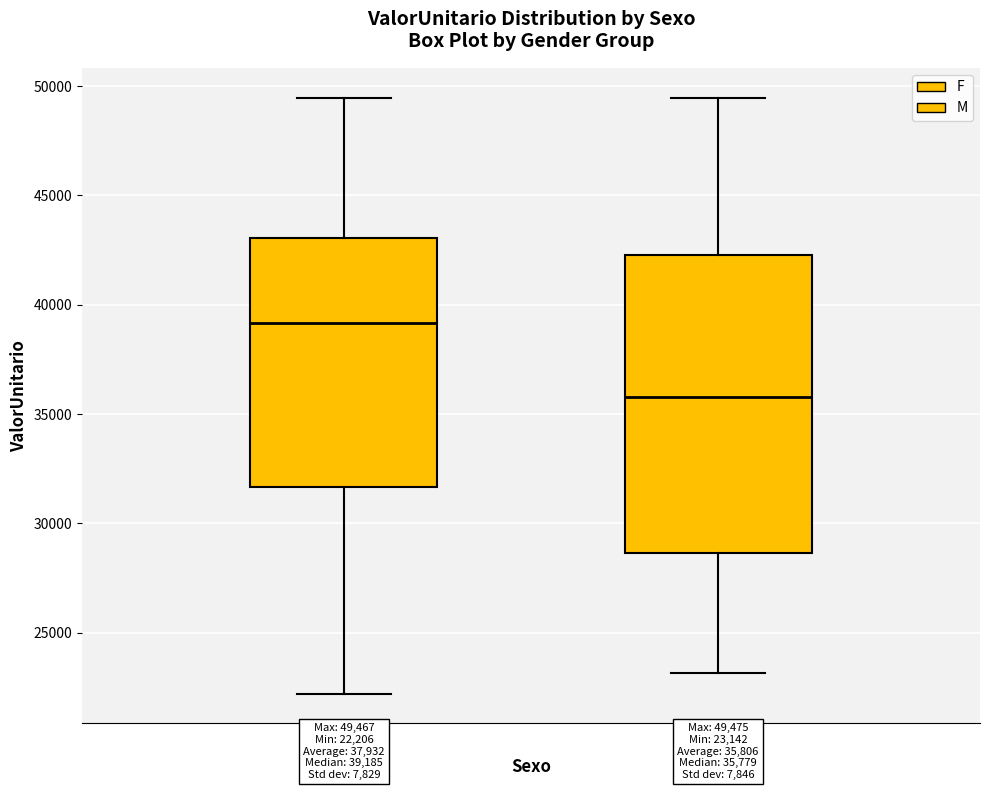

Which box is the tallest, from its lower edge to its upper edge?

M